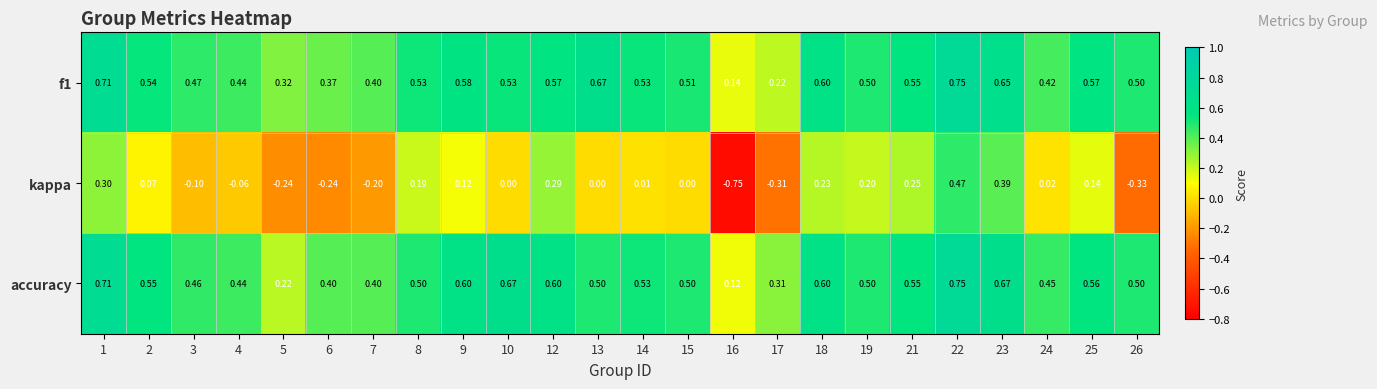

Which series has the largest total across all categories?

accuracy